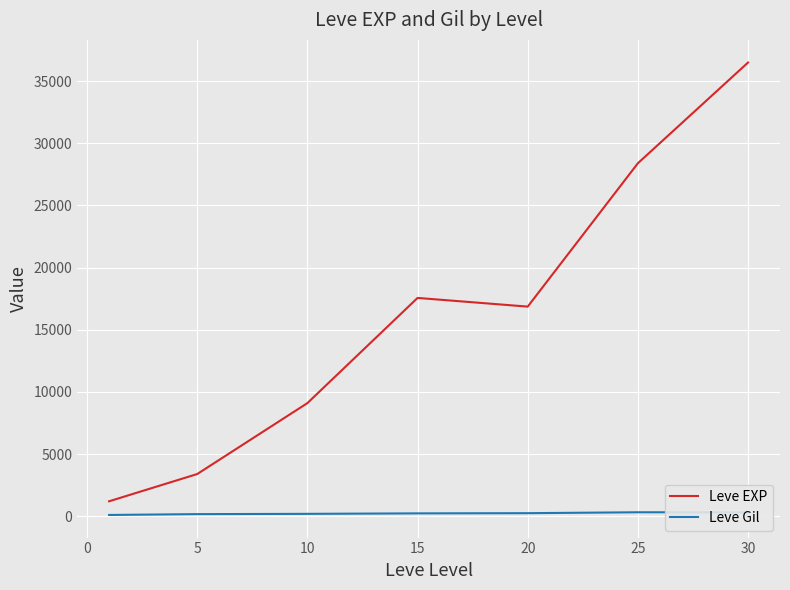

What is the smallest value displayed?

113.3